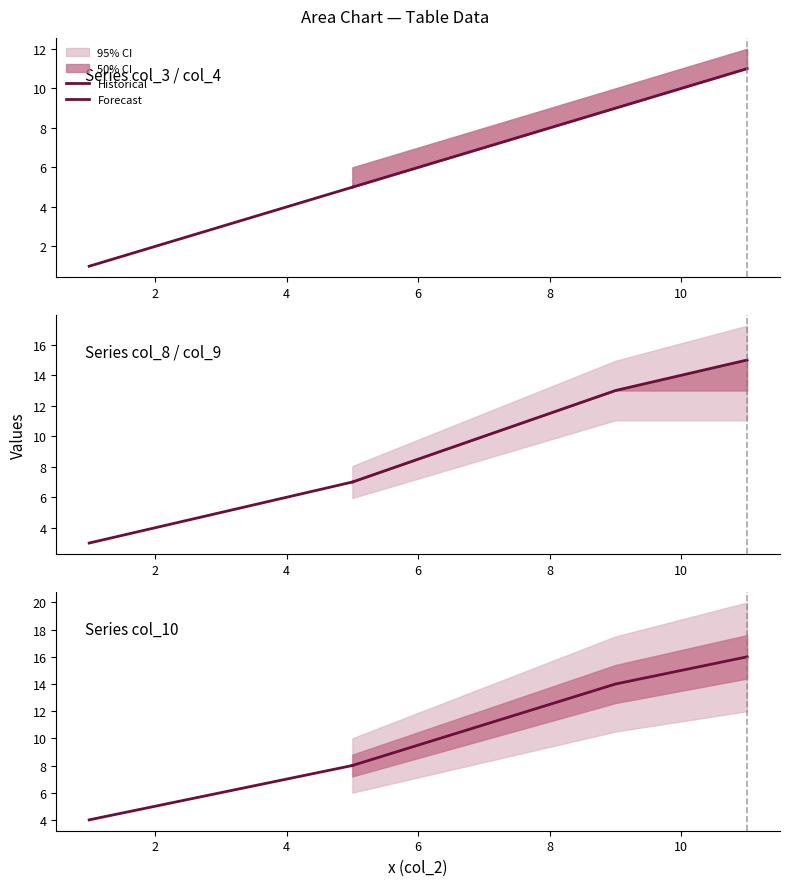

True or false: col_10 and col_9 cross at least once.

False